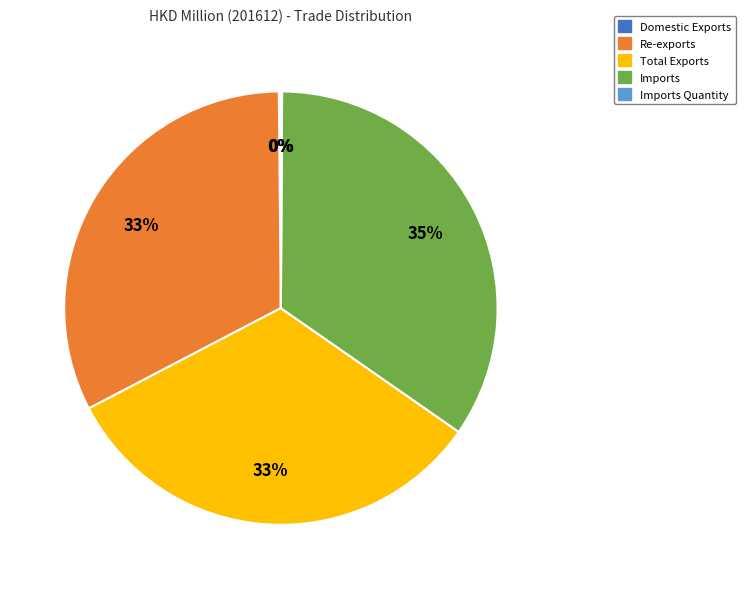

Is there a majority slice in this chart?

No